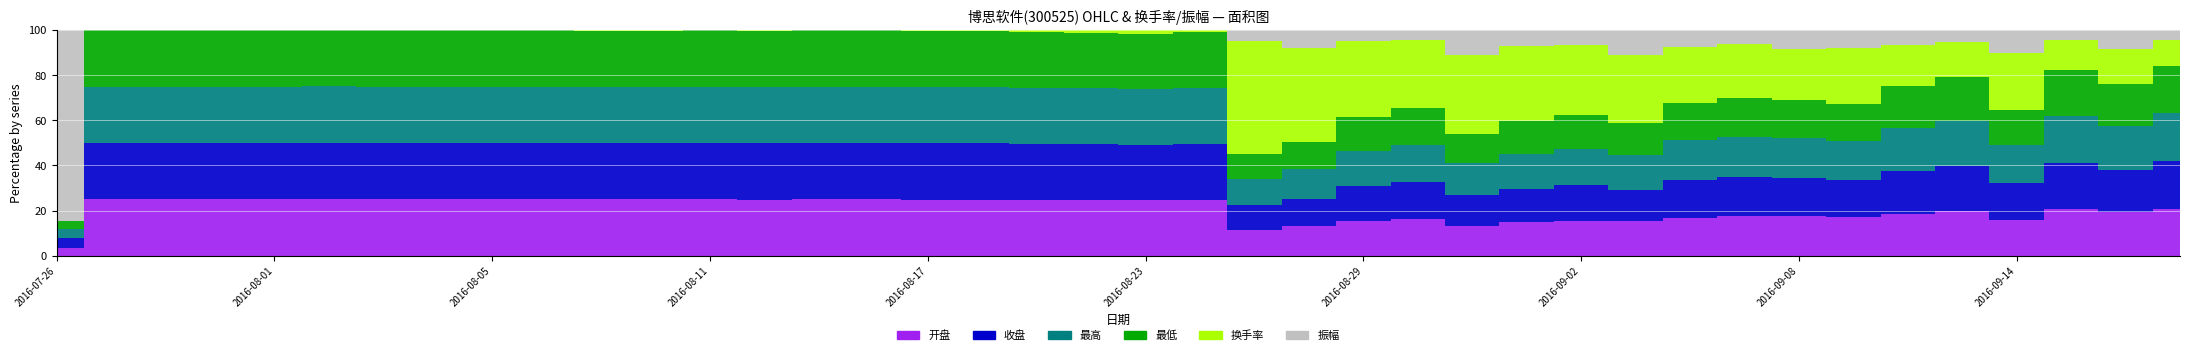

Does the chart display data point markers on the line(s)?

No